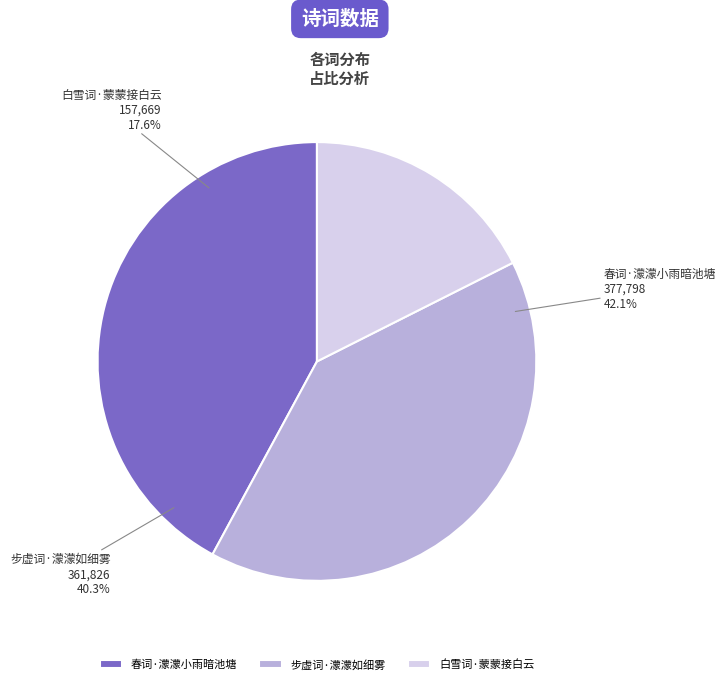

Is it true that 白雪词·蒙蒙接白云 is 30% of the pie?

False